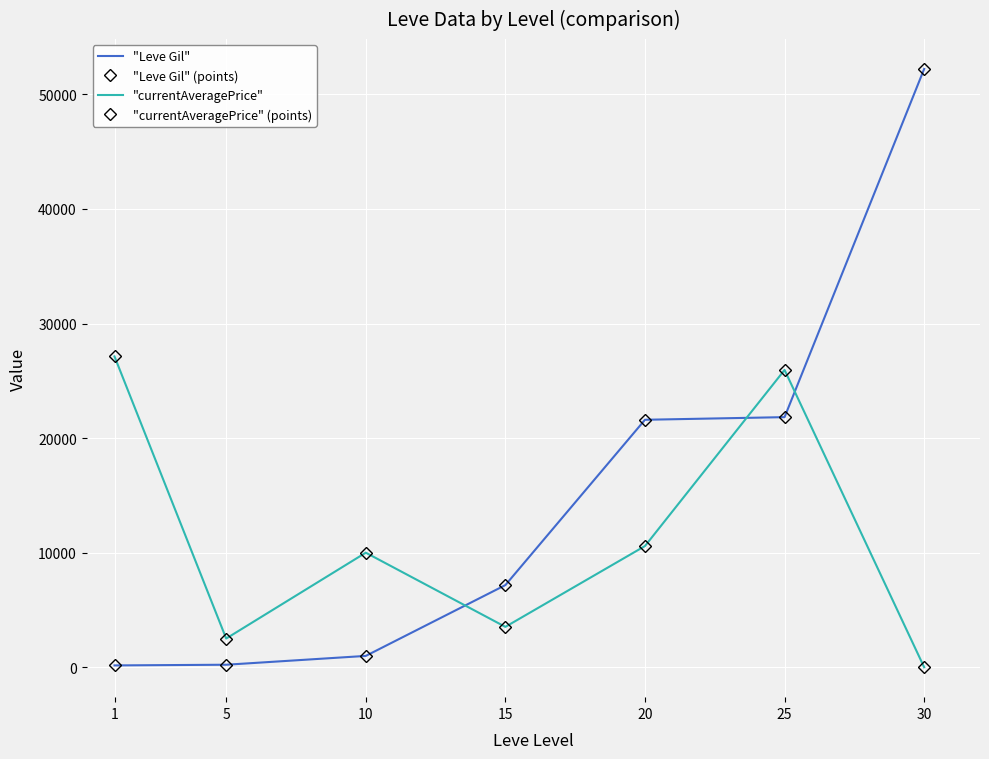

Read the "currentAveragePrice" value at 1, to the nearest 50.

27150